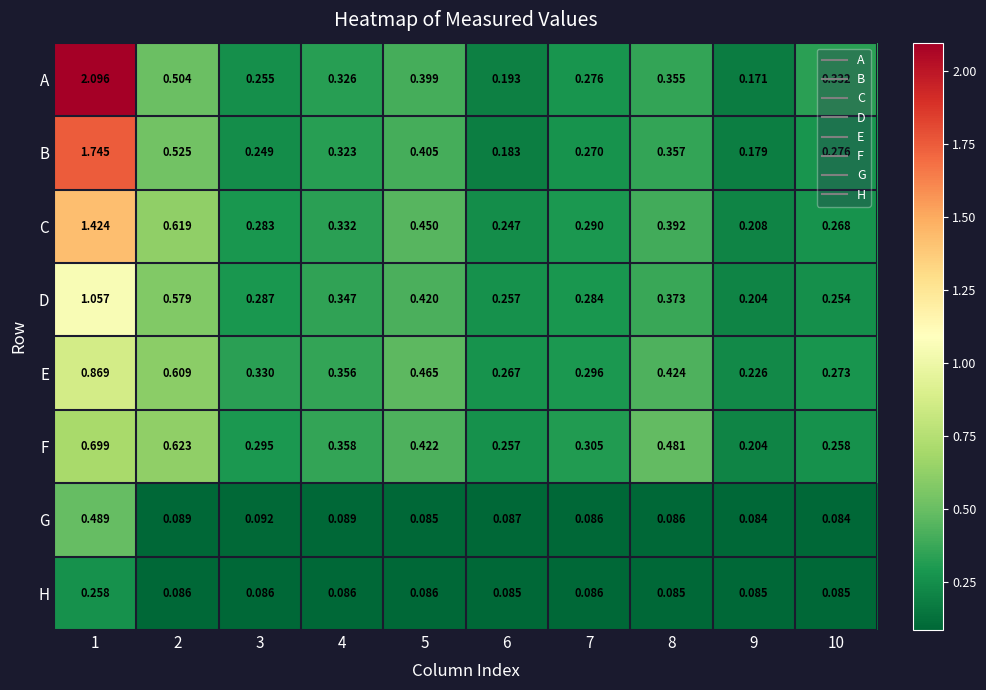

Rank the series by their maximum value, from highest to lowest.

A, B, C, D, E, F, G, H